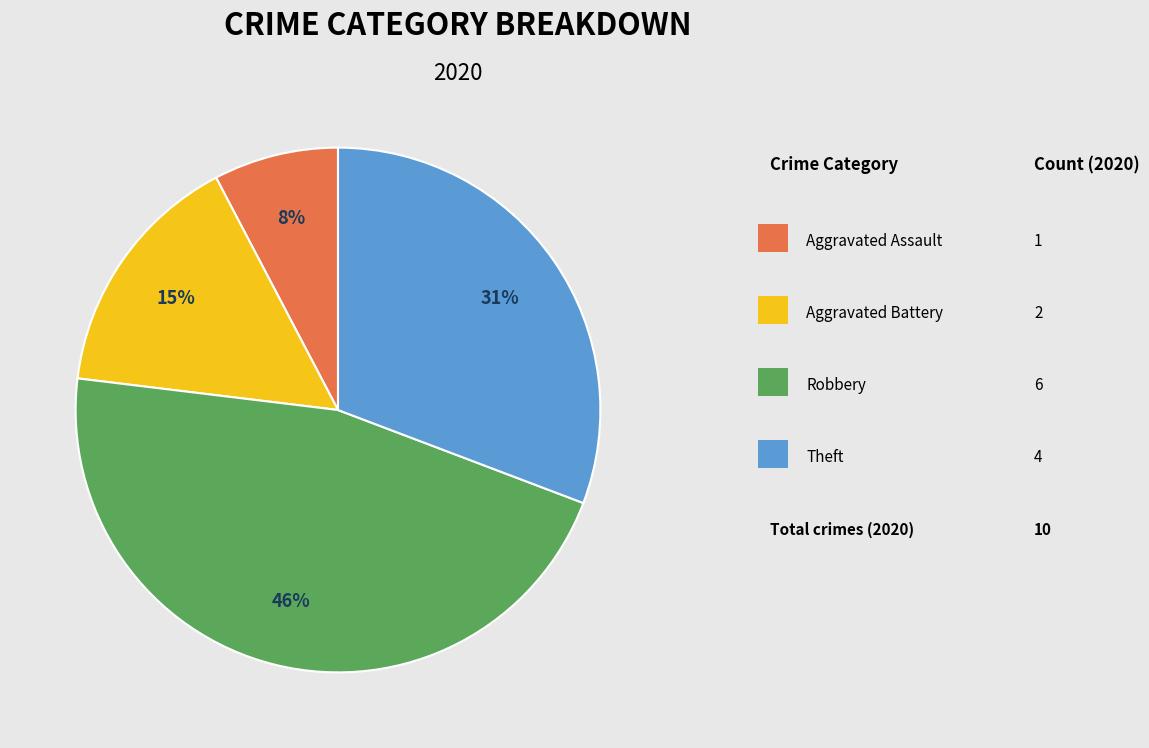

How many segments does this pie chart have?

4